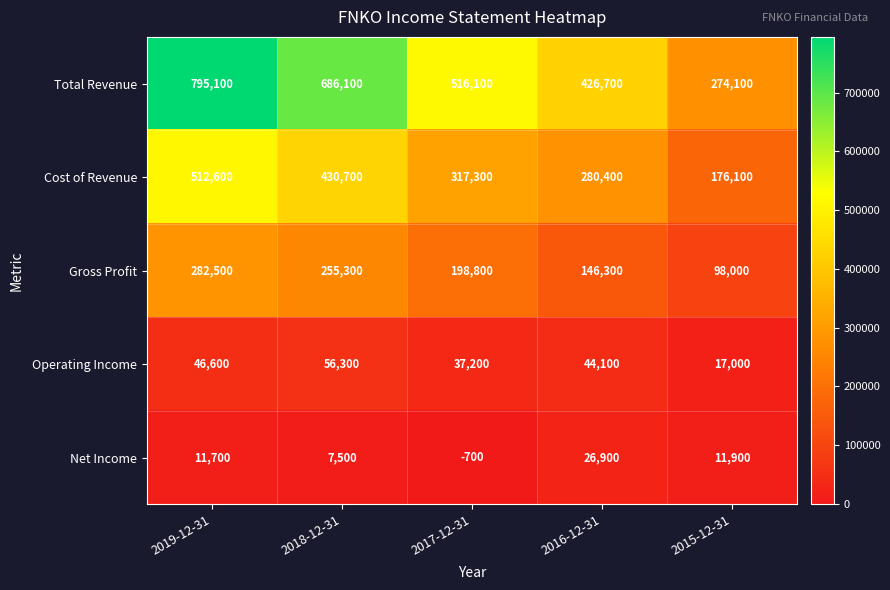

What is the total value across all series at 2017-12-31?

1068700